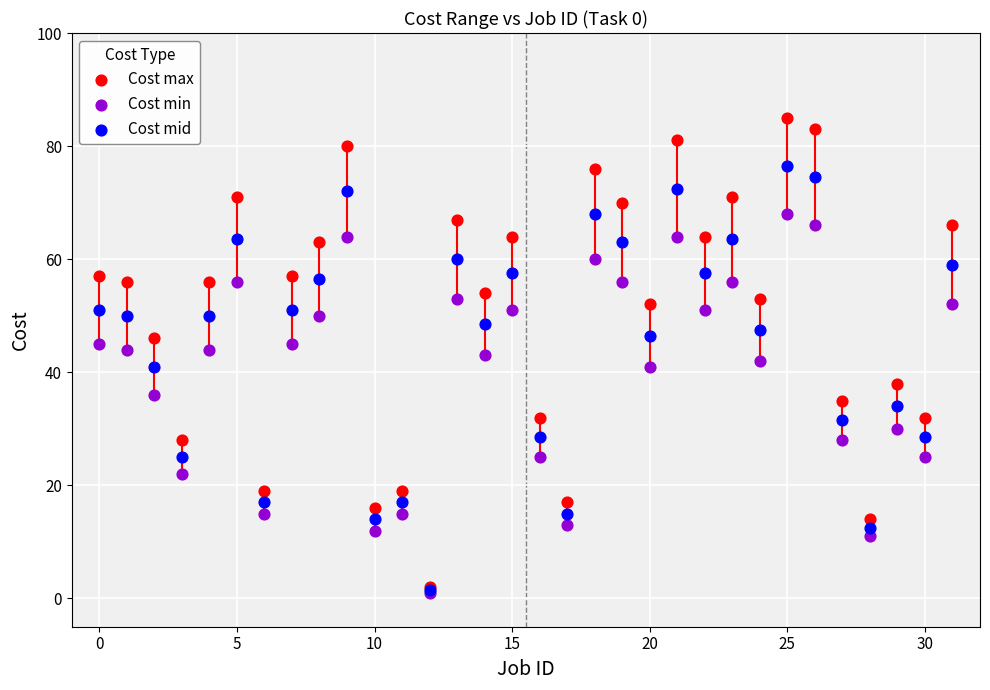

Which series contains the highest Y value?

Cost max